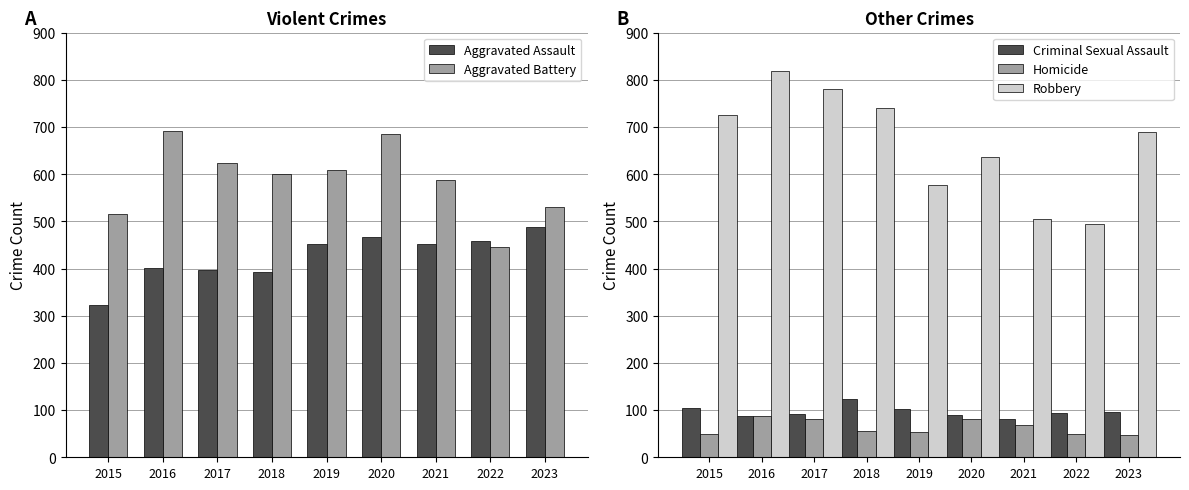

At which category is the sum across all series the highest?

2016